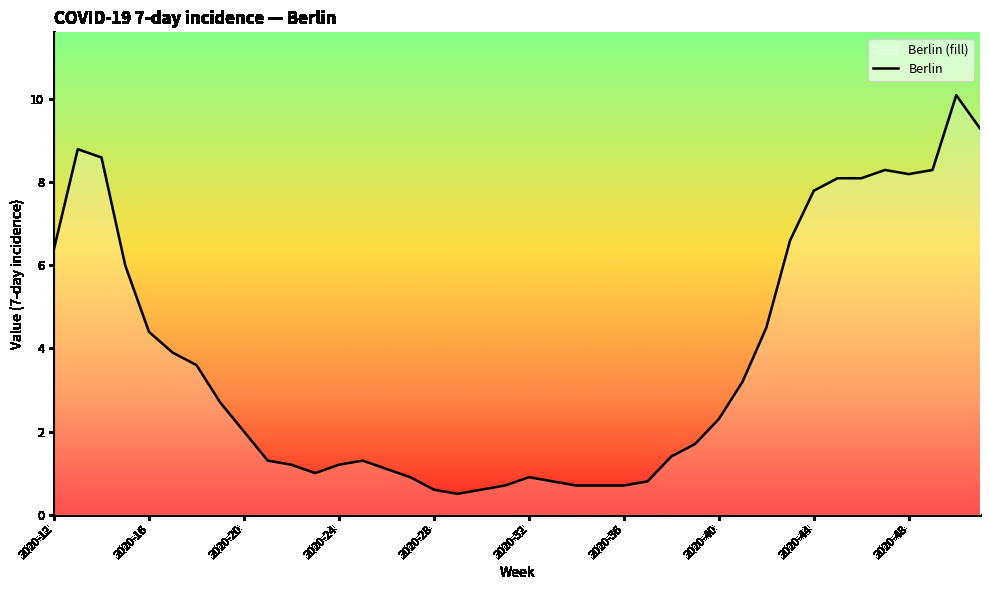

True or false: the data shows 0.1 at 17.

False